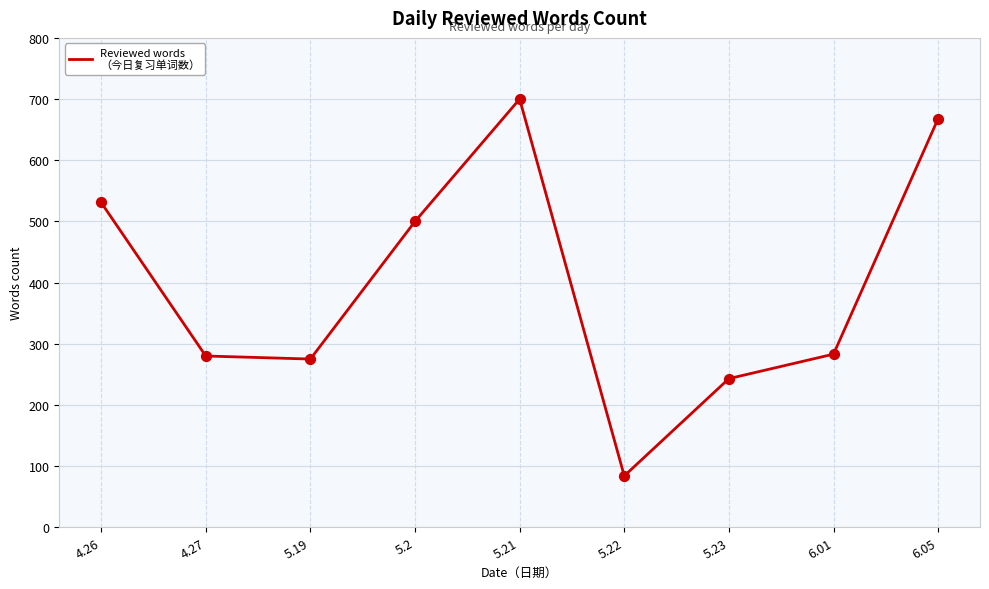

What is the change in value from 5.21 to 6.05?

-32